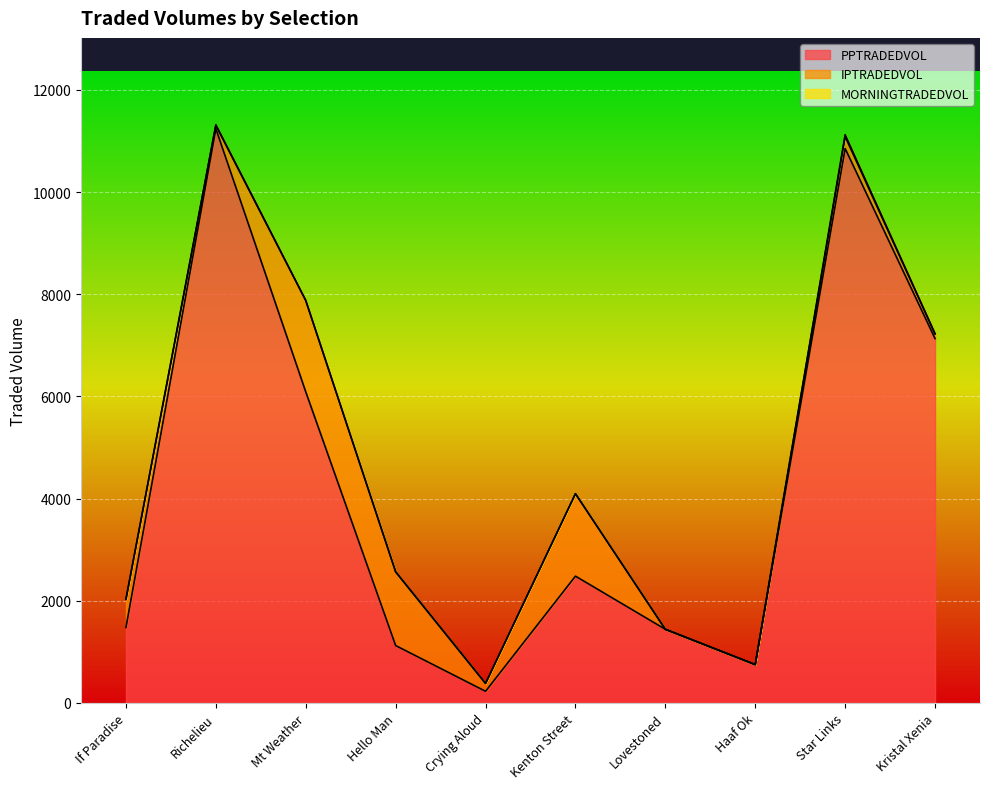

True or false: IPTRADEDVOL and PPTRADEDVOL intersect in this chart.

True